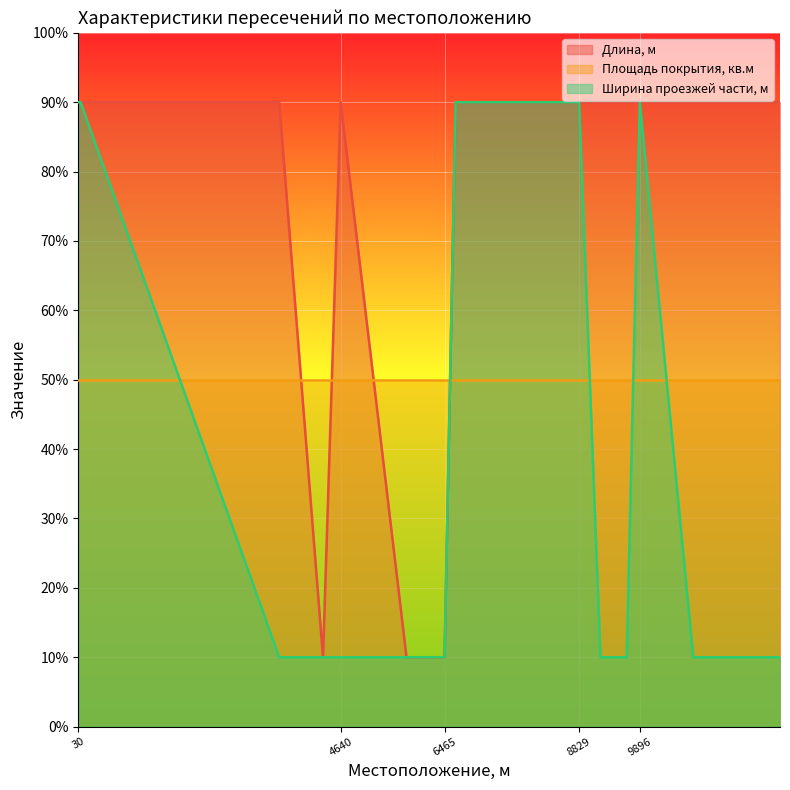

Rank the series by their average value, from highest to lowest.

Длина, м, Площадь покрытия, кв.м, Ширина проезжей части, м